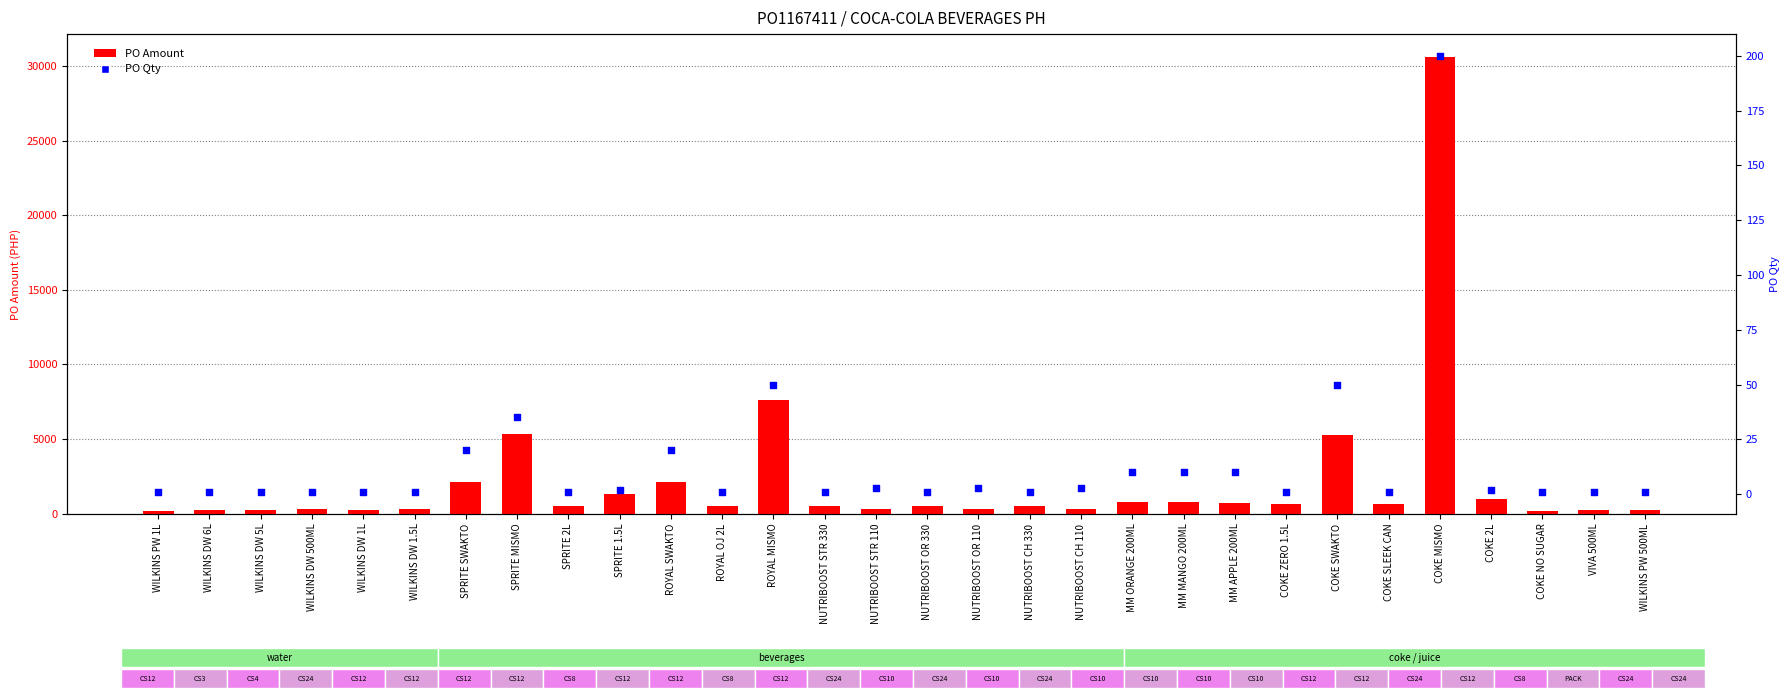

What is the total value across all series at VIVA 500ML?

249.4